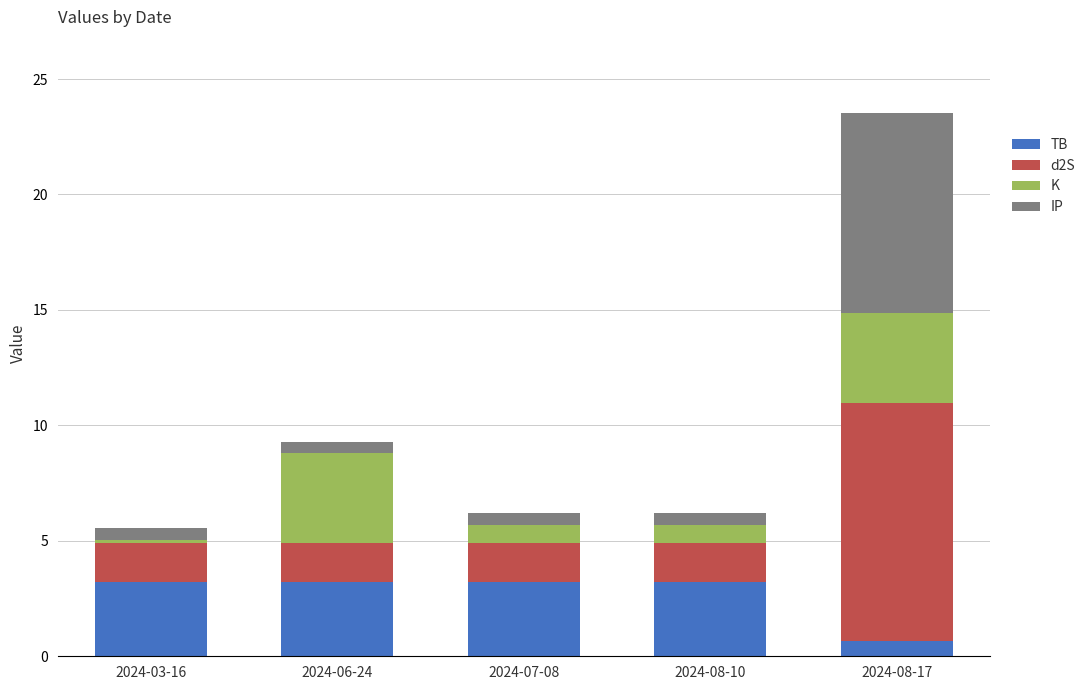

Which category has the lowest value in the TB series?

2024-08-17